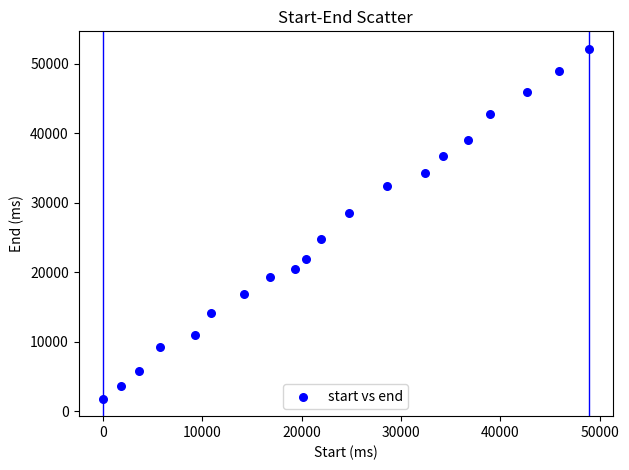

What is the range of Y values (max minus min)?

50280